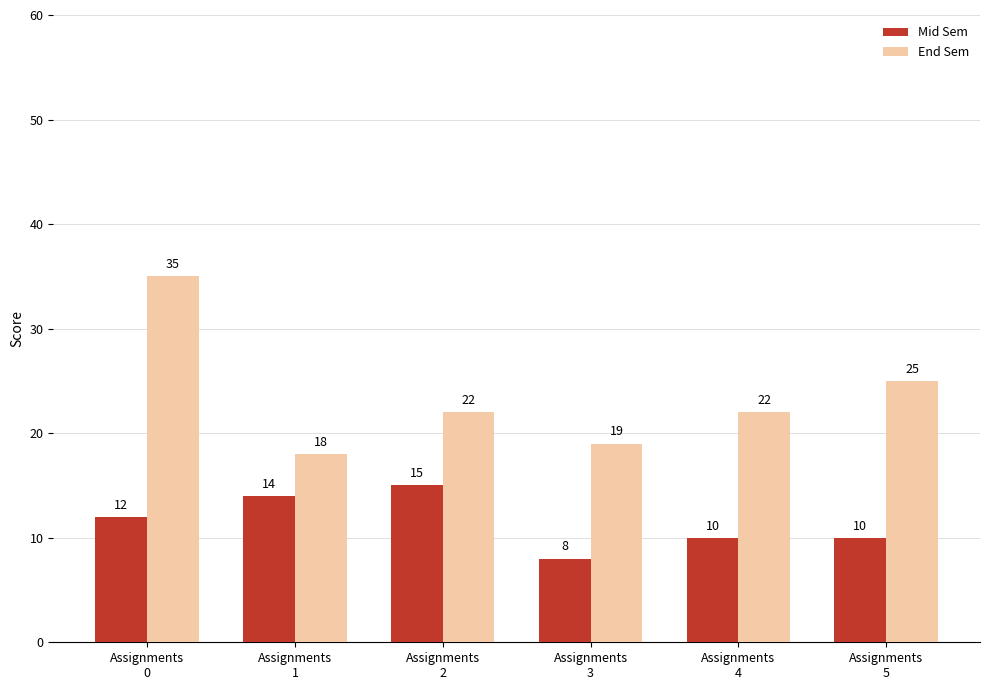

How many groups of bars are there?

6